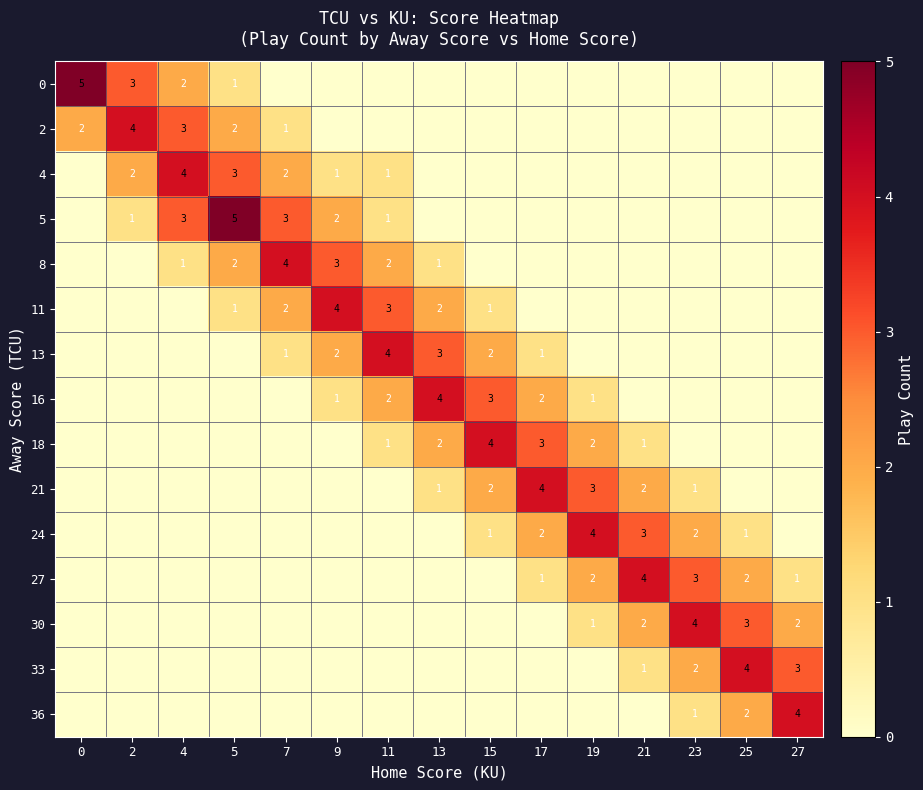

True or false: 30 has a value of 1 at 21.

False